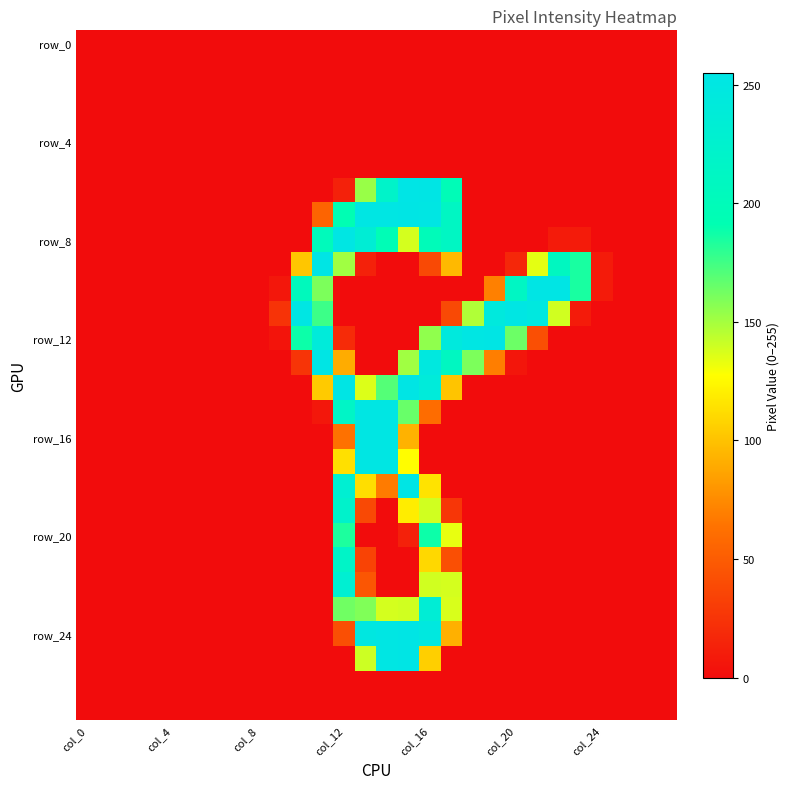

At which category is the sum across all series the highest?

col_16